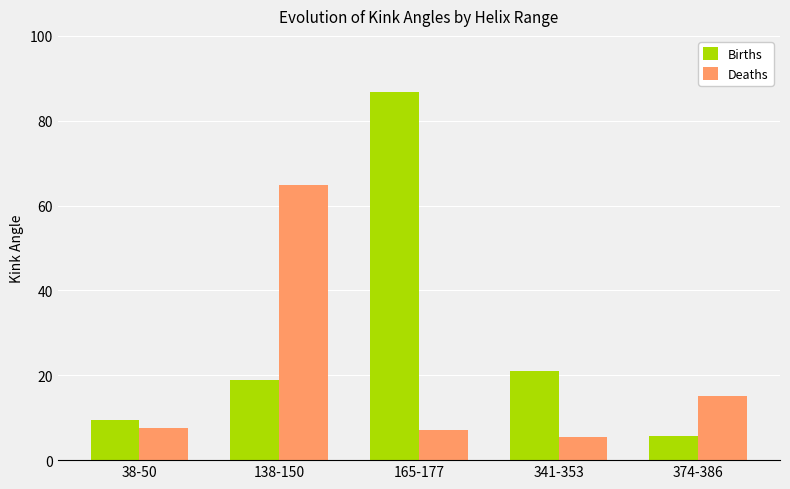

What is the difference between the maximum and second lowest values in the Deaths series?

57.9